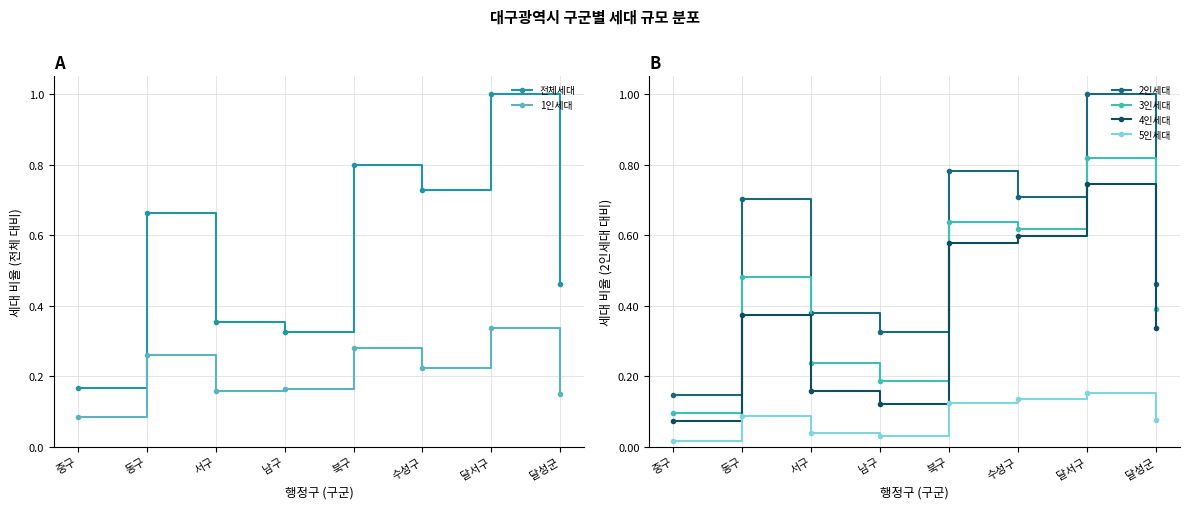

True or false: 2인세대 and 4인세대 cross at least once.

False